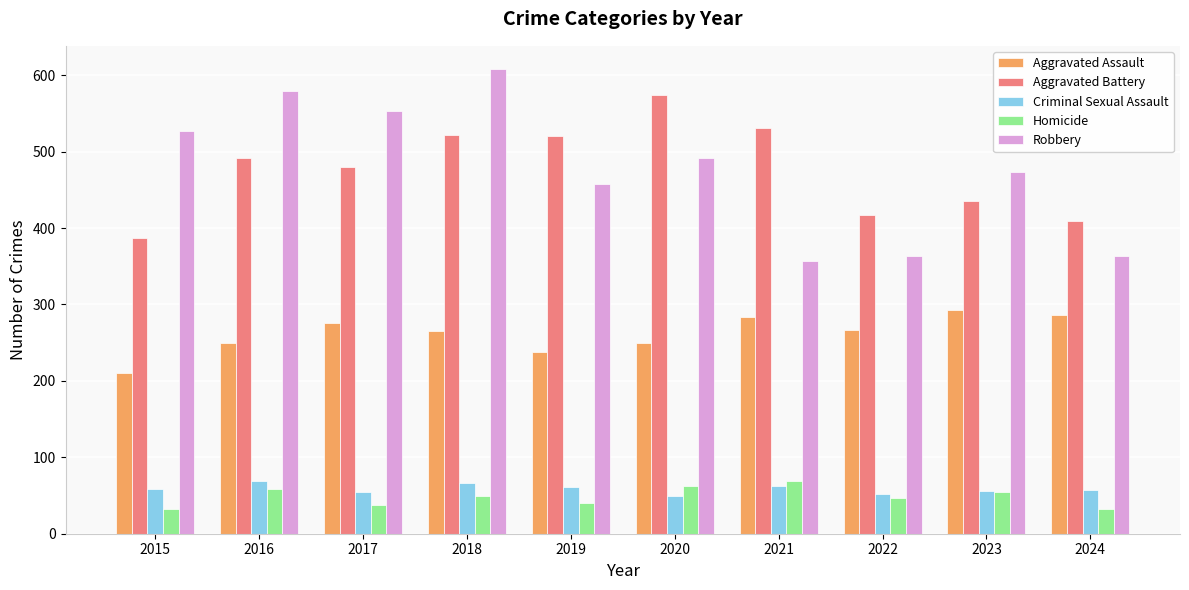

At which category is the sum across all series the highest?

2018